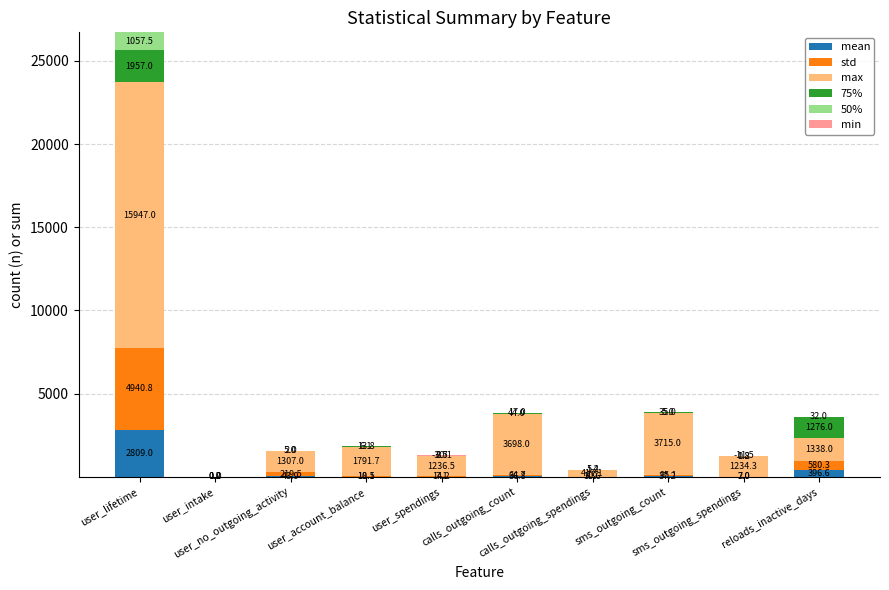

How many categories are shown in the chart?

10